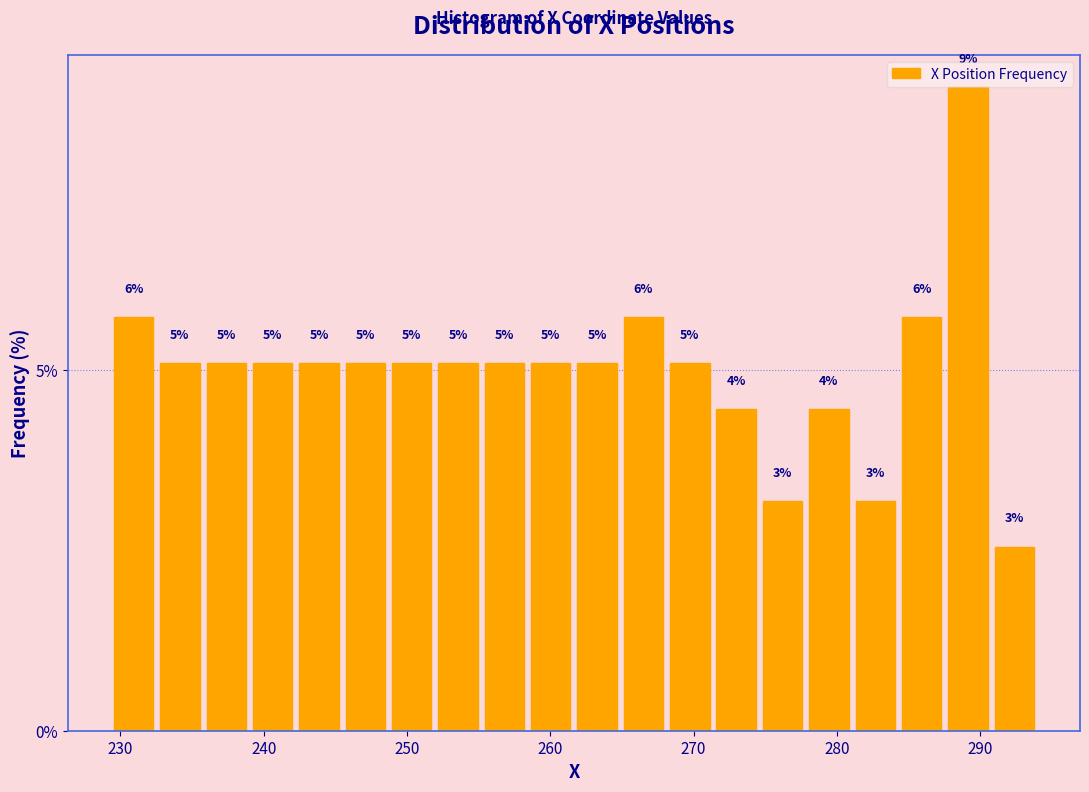

Around what value on the x-axis is the tallest bar? Give the approximate position of its centre, as read against the axis.

289